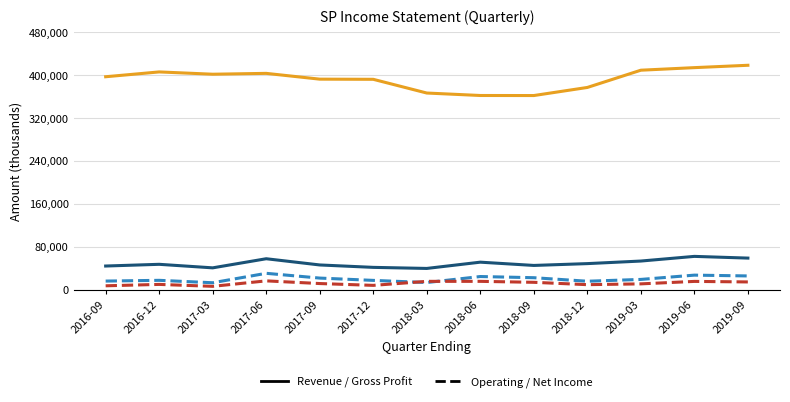

What is the maximum value shown in the chart?

418600